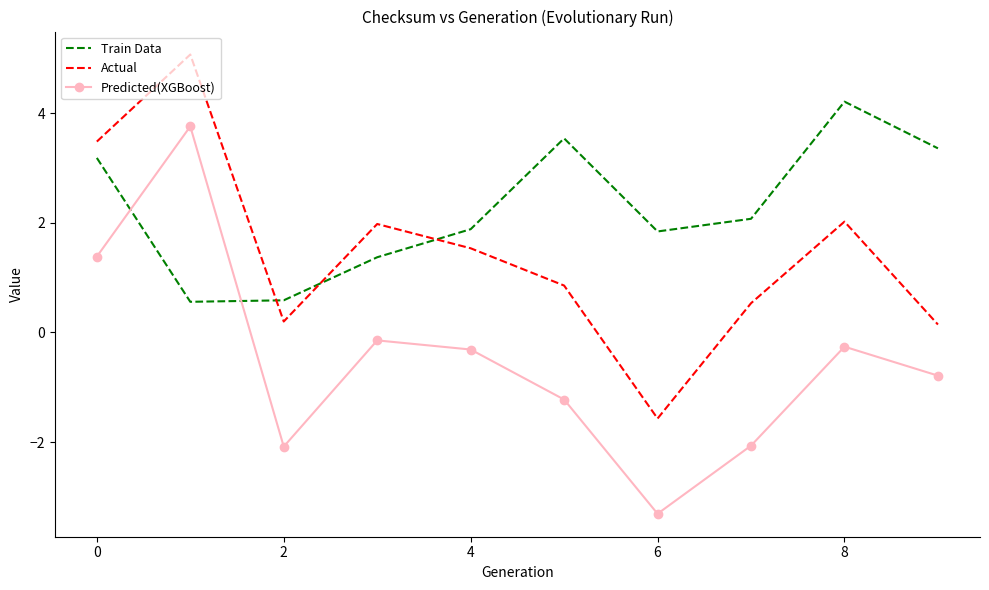

What is the difference between the maximum and minimum values in the Actual series?

6.6